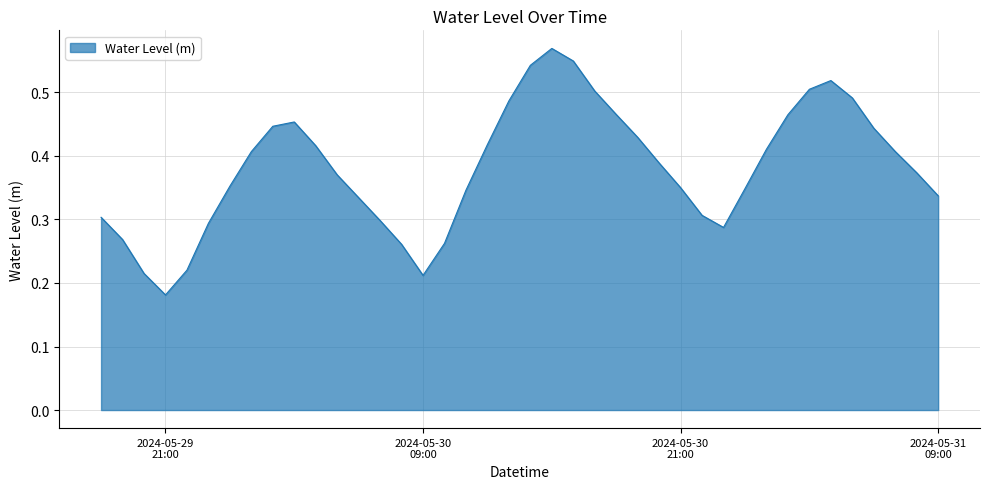

How many categories are shown in the chart?

40